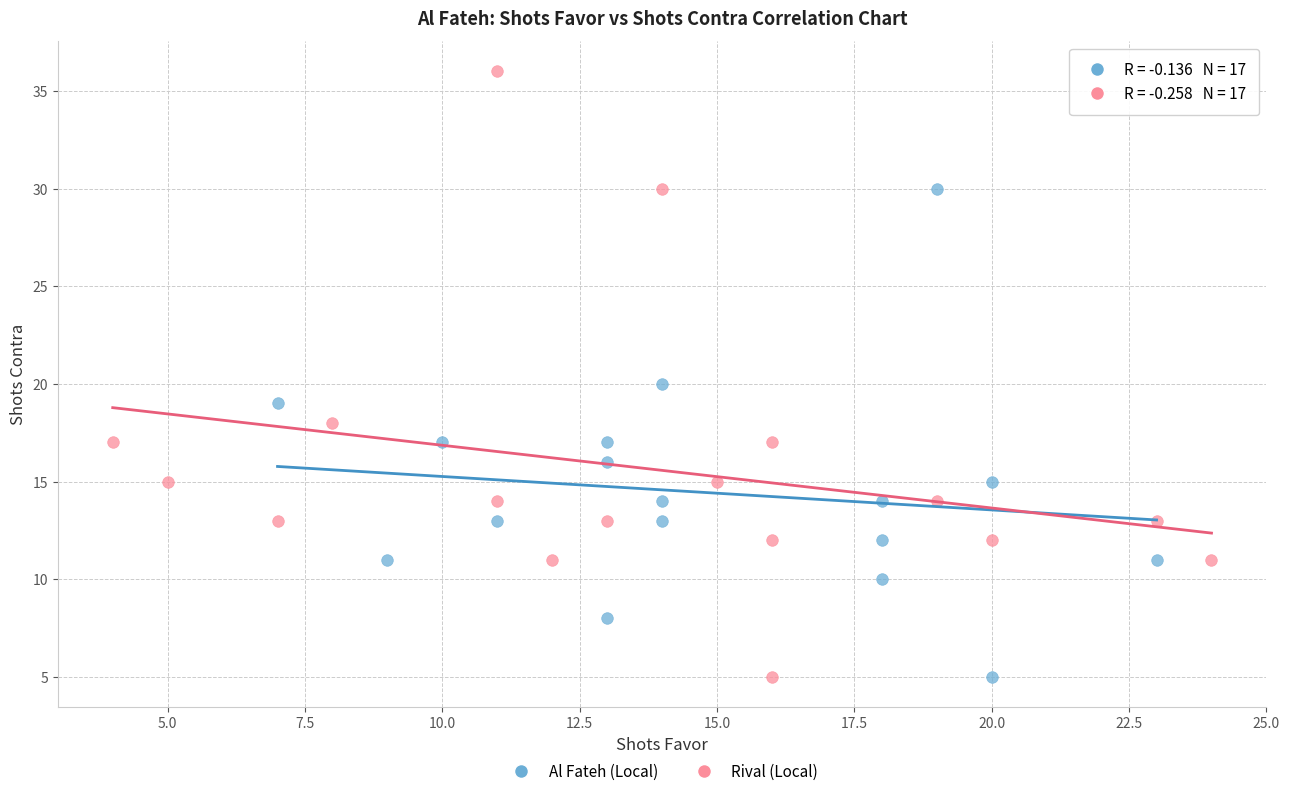

Which series contains the highest Y value?

Rival (Local)